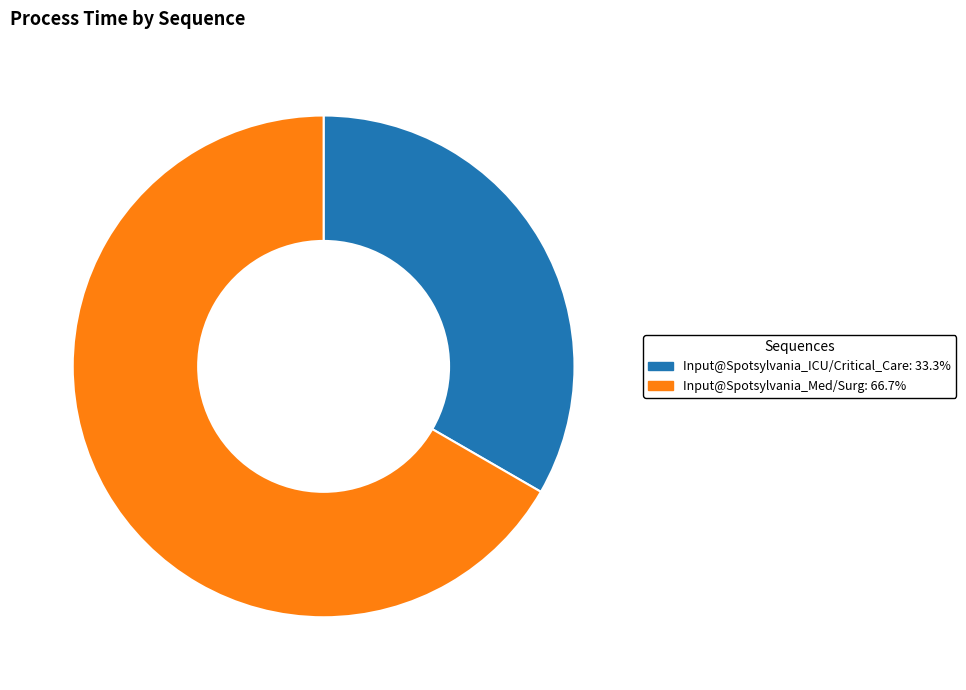

Which category has the biggest portion of the pie?

Input@Spotsylvania_Med/Surg